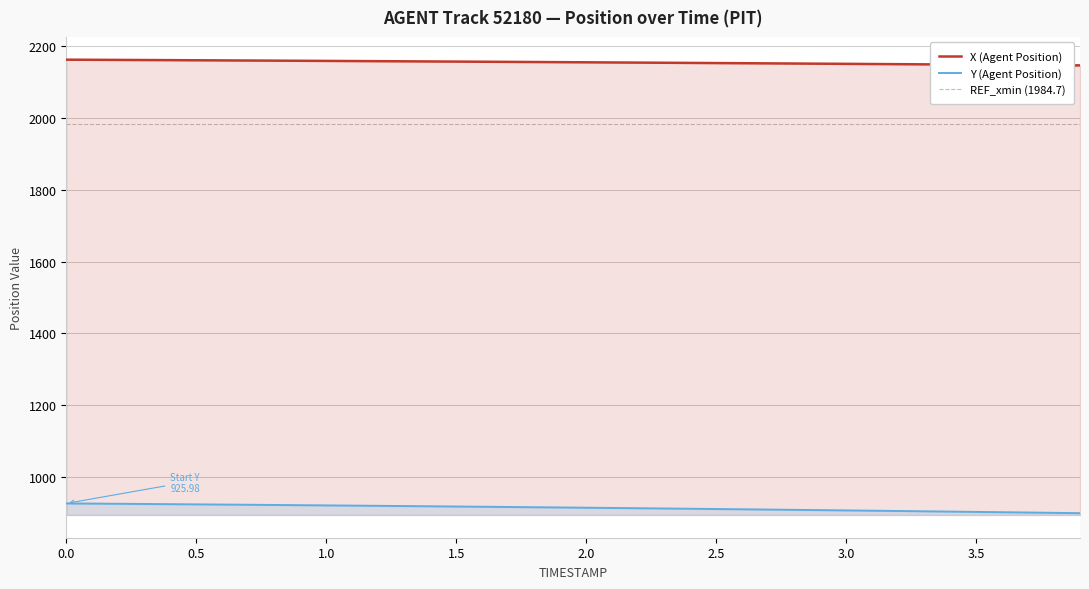

True or false: X (Agent Position) and Y (Agent Position) cross at least once.

False